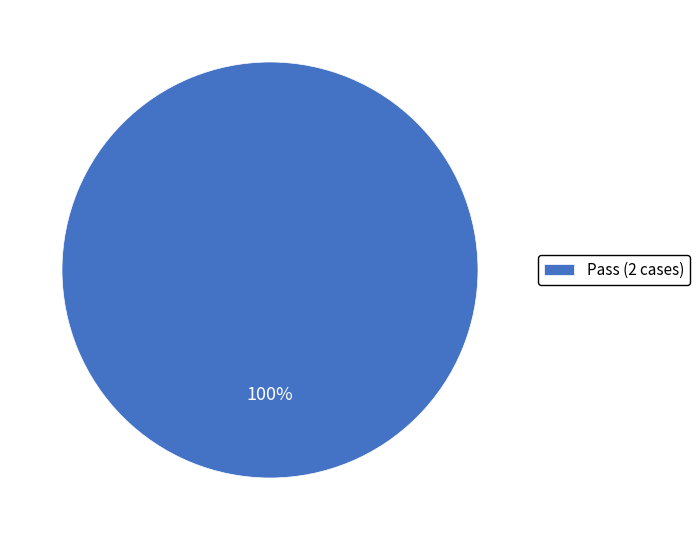

Rank the categories by value from highest to lowest.

Pass (2 cases)